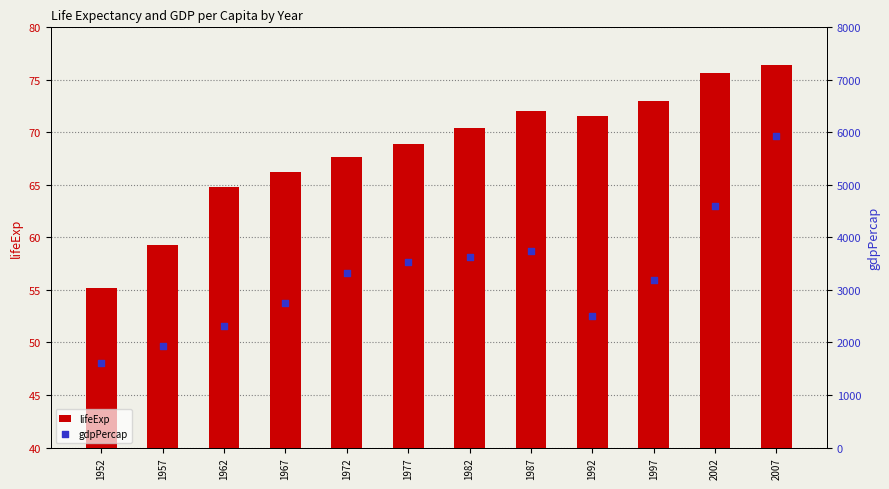

Which series reaches the maximum Y coordinate?

gdpPercap